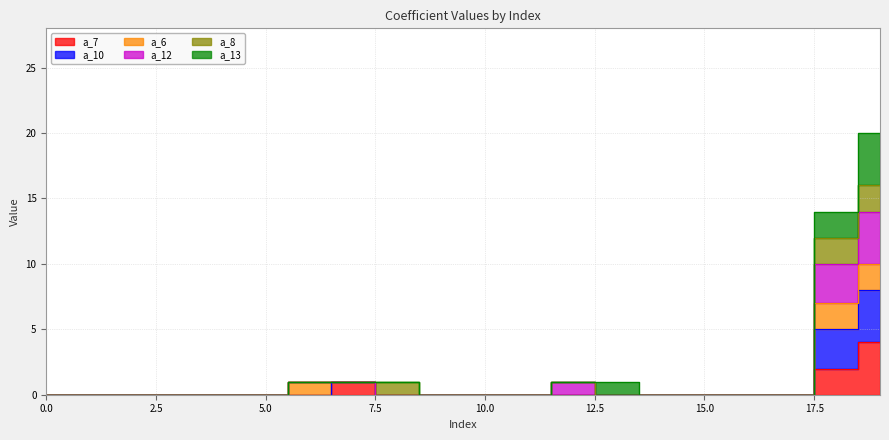

The value of a_12 at 13 is -7. True or false?

False